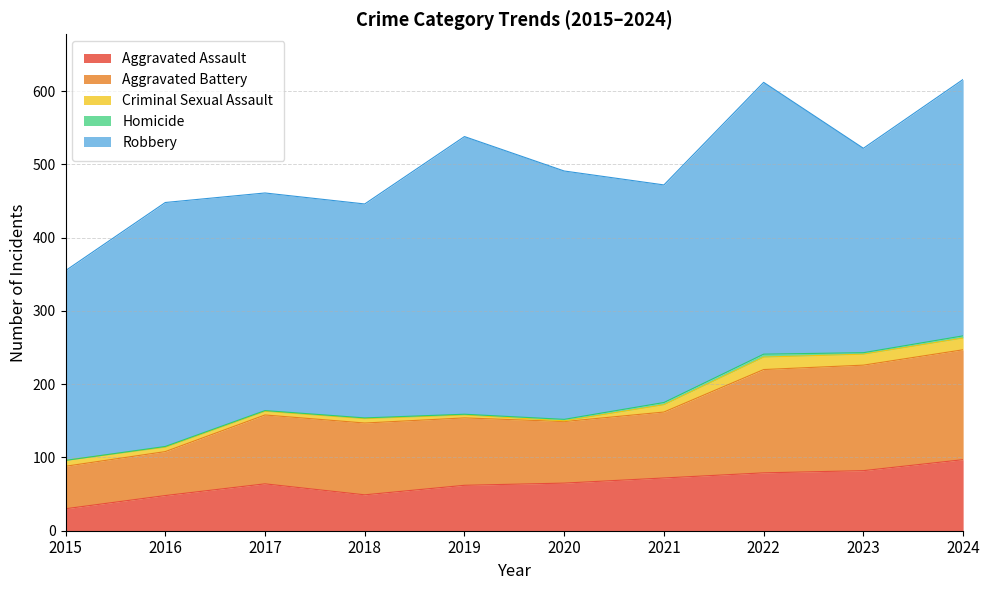

Which category has the lowest value in the Aggravated Battery series?

2015